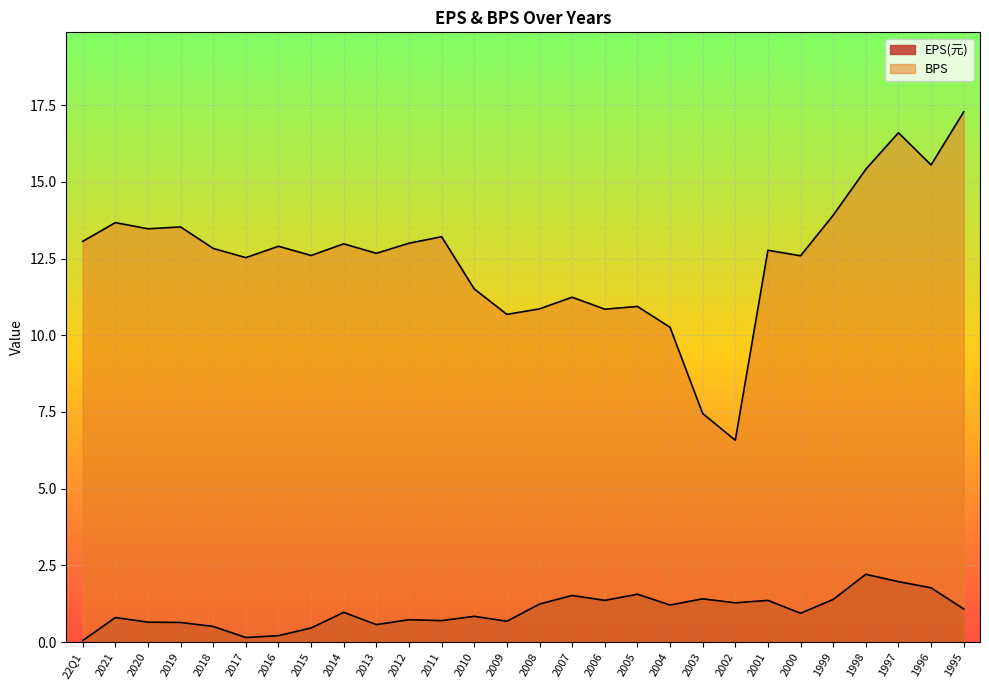

What are all the series names shown in the legend?

EPS(元), BPS